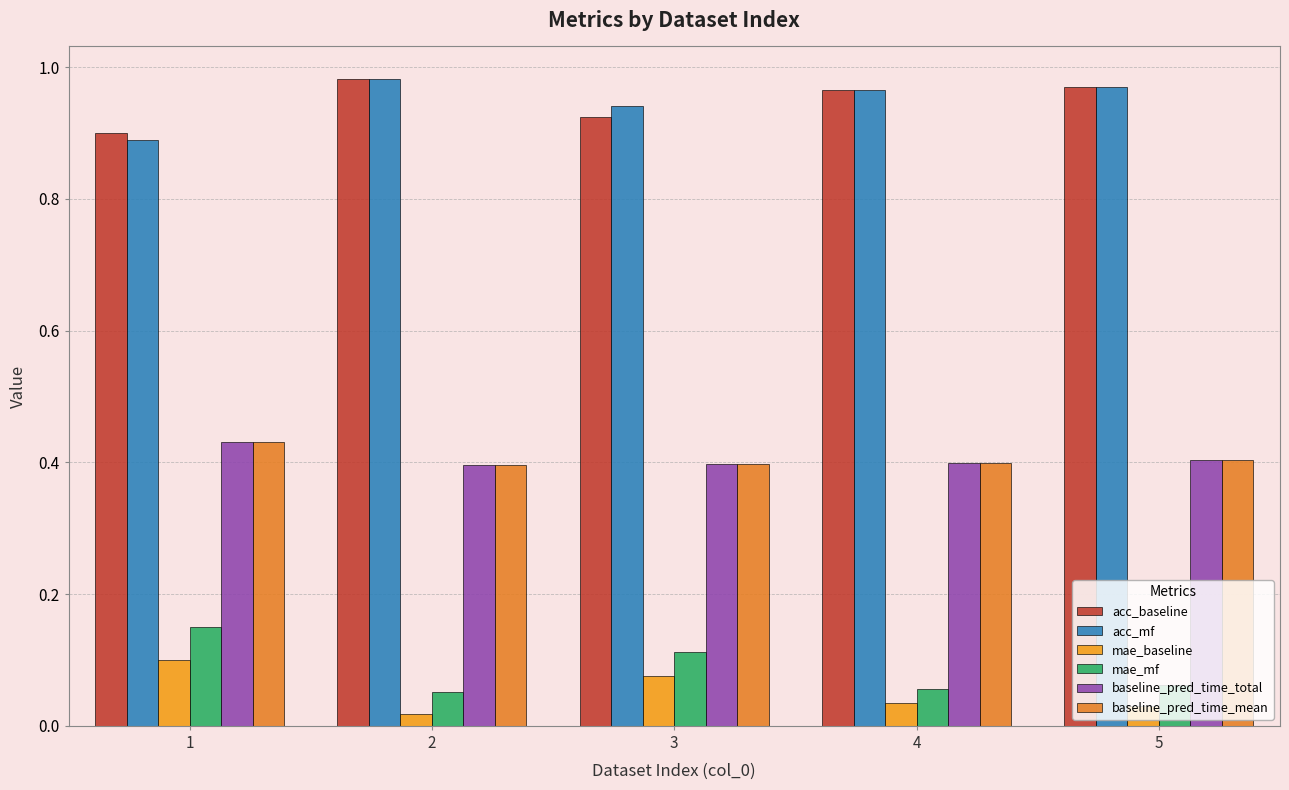

How many bars are there in total?

30